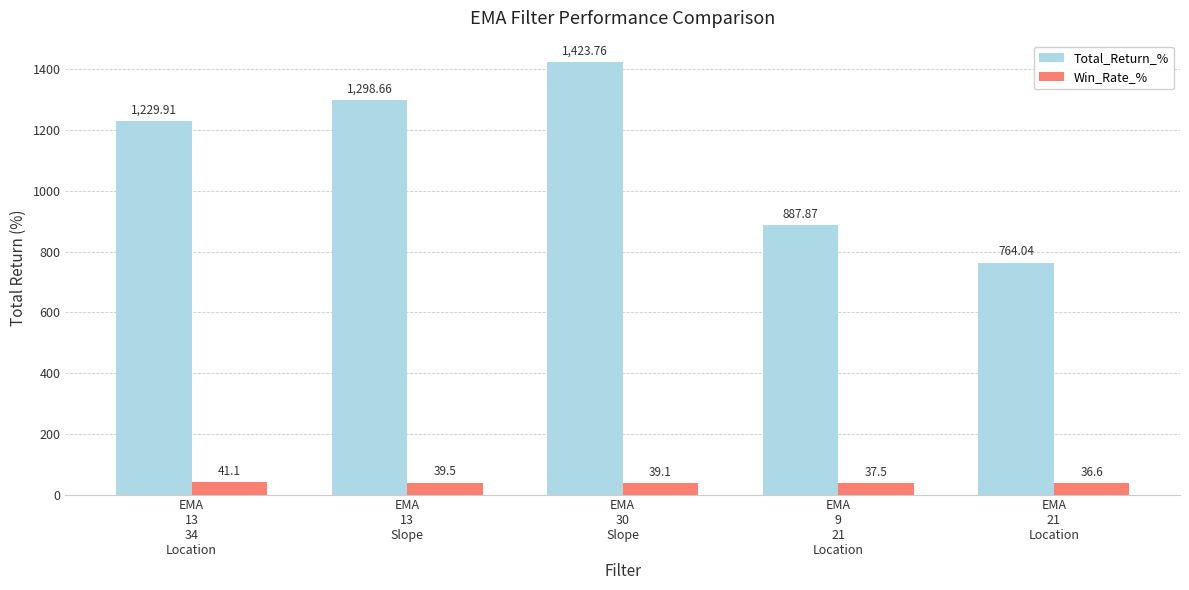

What is the maximum value for Win_Rate_%?

41.1